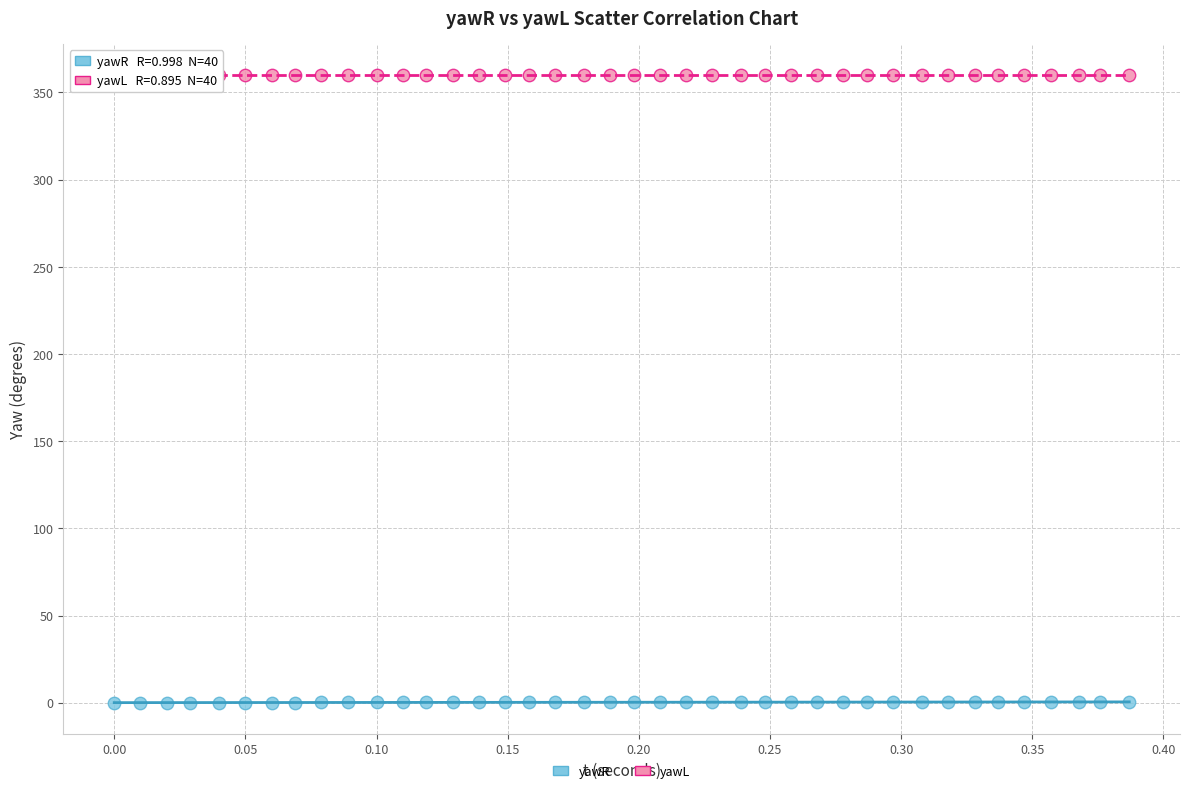

Across all data points, what is the range of Y values (max minus min)?

359.9